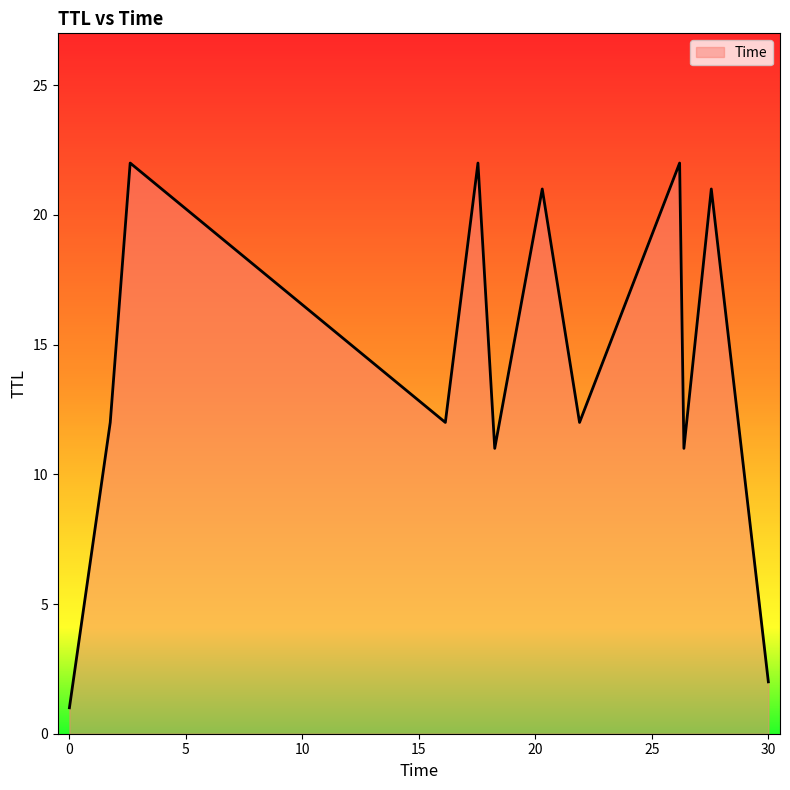

What is the difference between the maximum and minimum values?

21